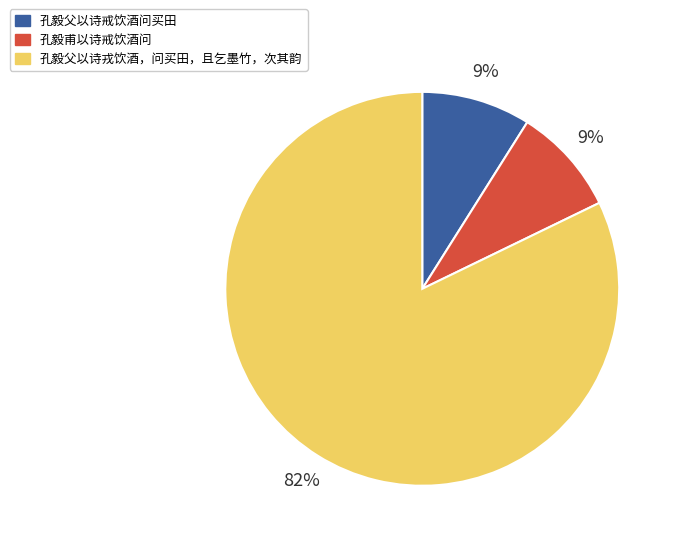

Which category accounts for the majority?

孔毅父以诗戎饮酒，问买田，且乞墨竹，次其韵